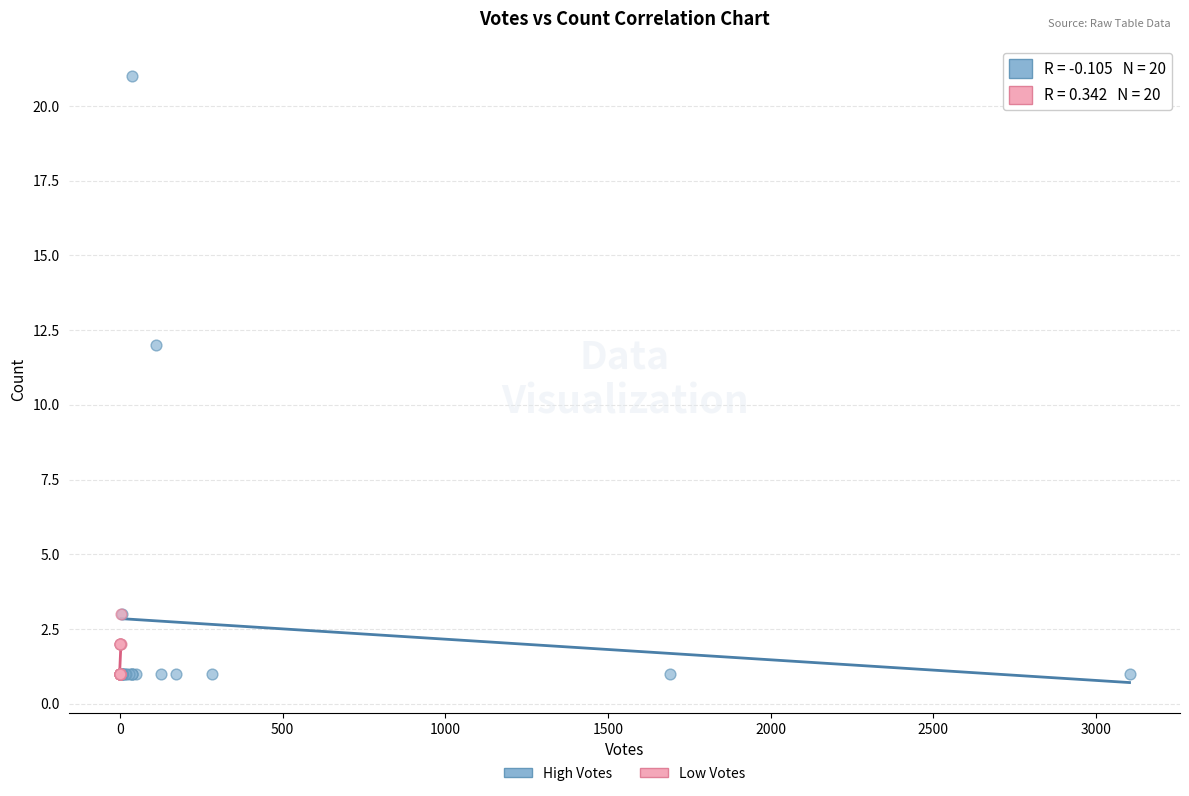

Which series has the widest spread of Y values?

High Votes